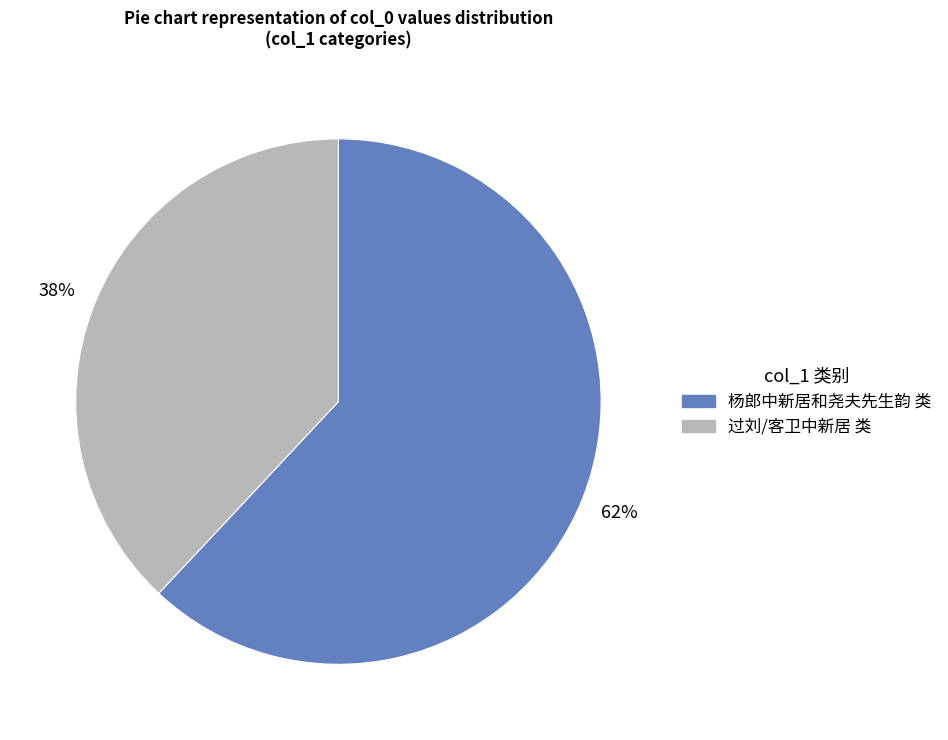

How many segments does this pie chart have?

2